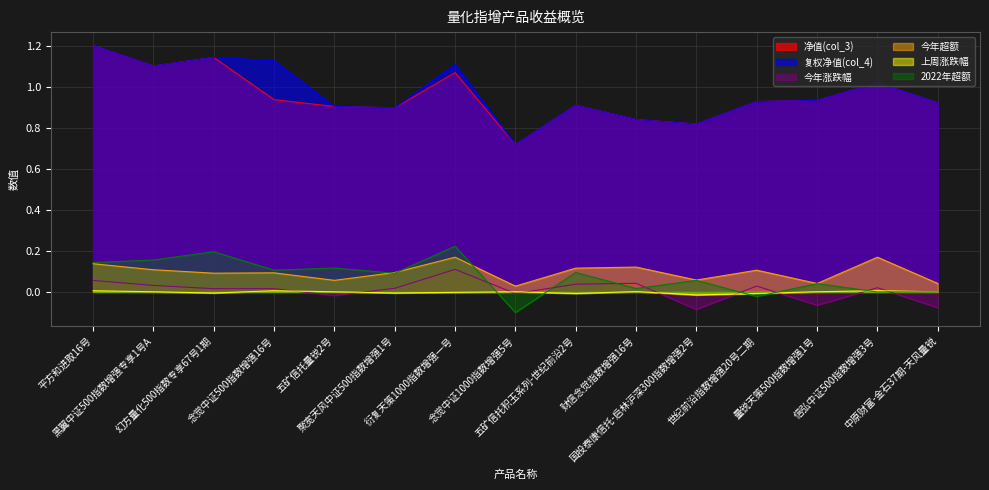

List the series in order of their peak value, highest first.

净值(col_3), 复权净值(col_4), 2022年超额, 今年超额, 今年涨跌幅, 上周涨跌幅